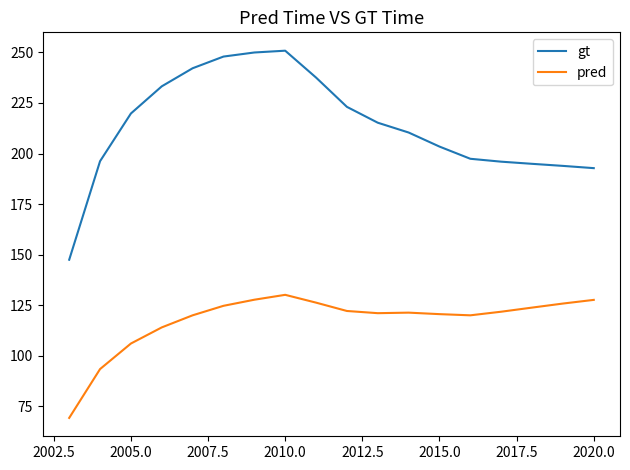

Which series has the largest total across all categories?

gt